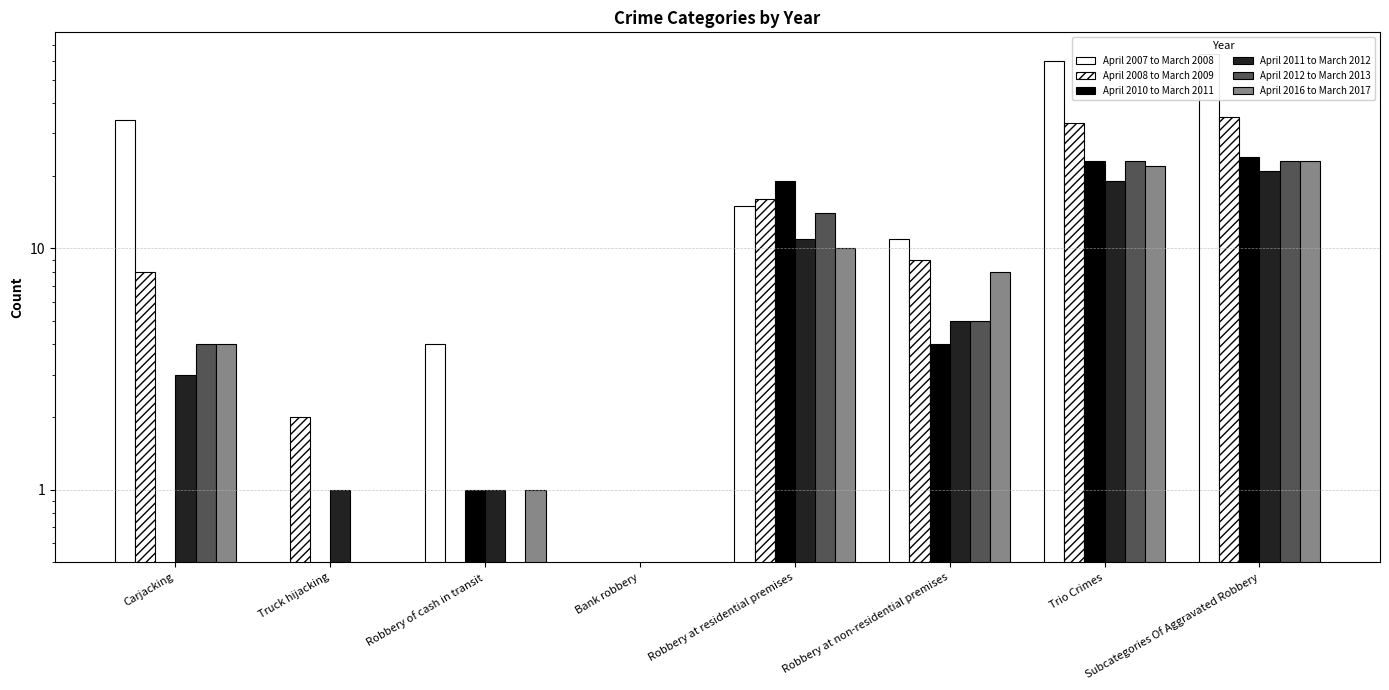

What is the sum of all April 2012 to March 2013 values?

69